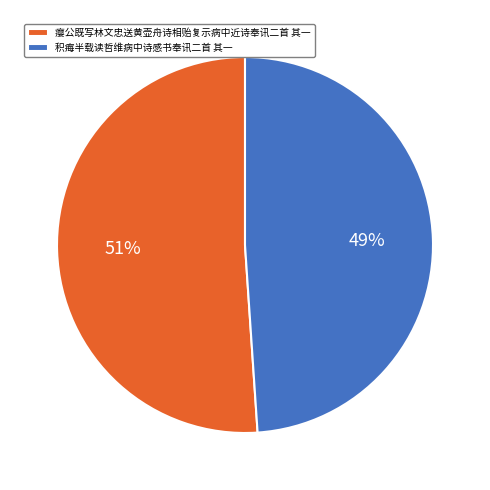

Is there a majority slice in this chart?

Yes